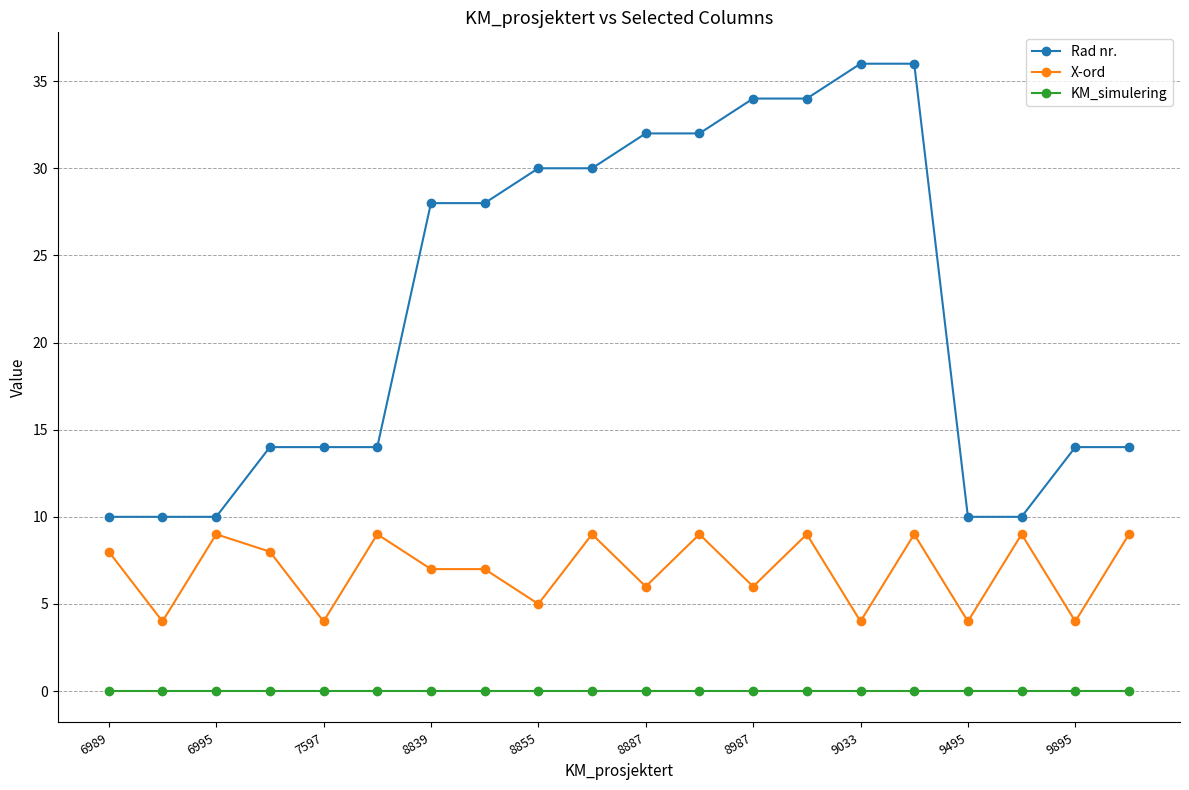

What is the value of the X-ord point at the 18th from the left?

9